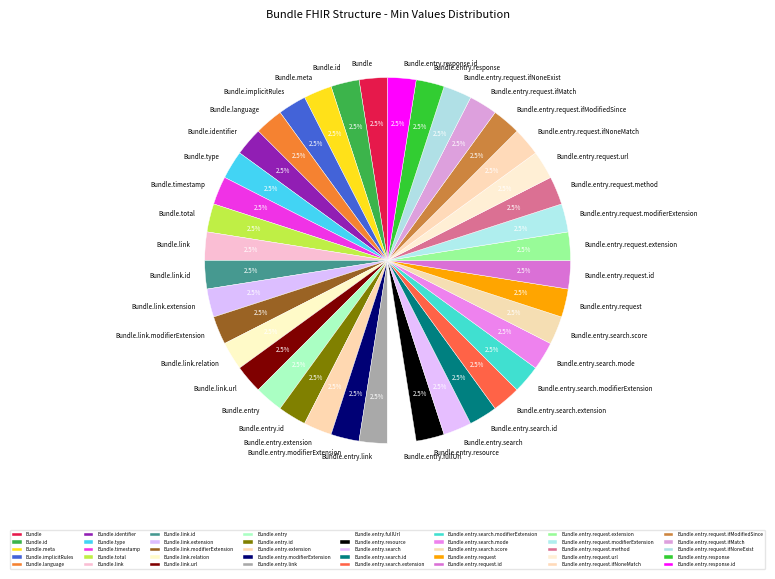

Does Bundle.entry.request.ifMatch represent more than half of the total?

No